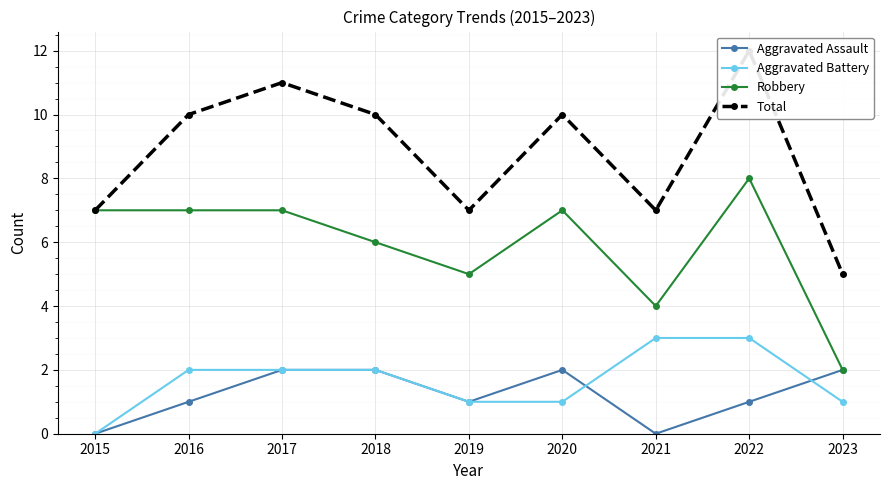

What is the difference between the highest and lowest values at 2016?

9